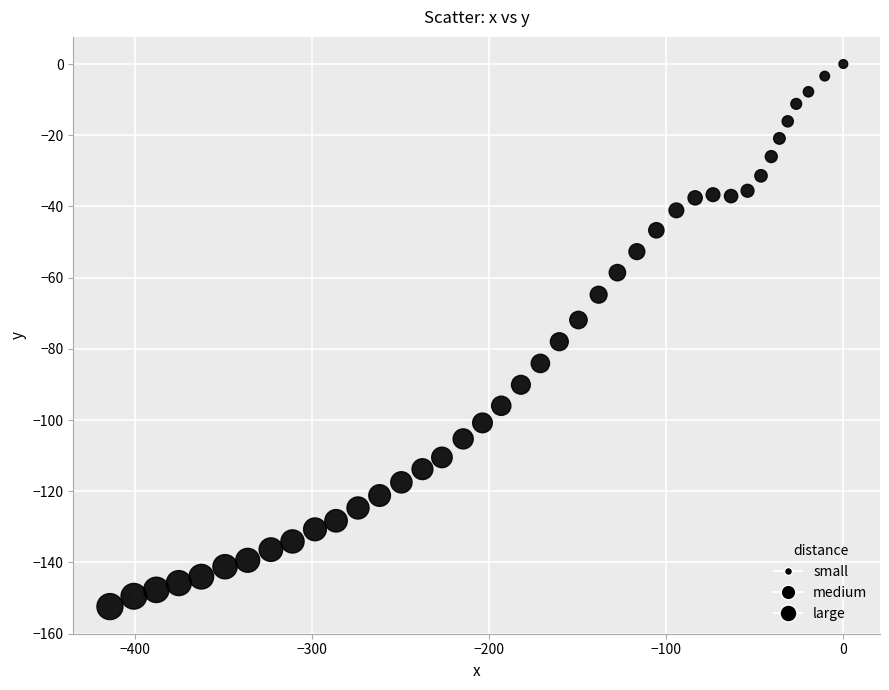

What Y value in the scatter plot is closest to -76?

-78.0